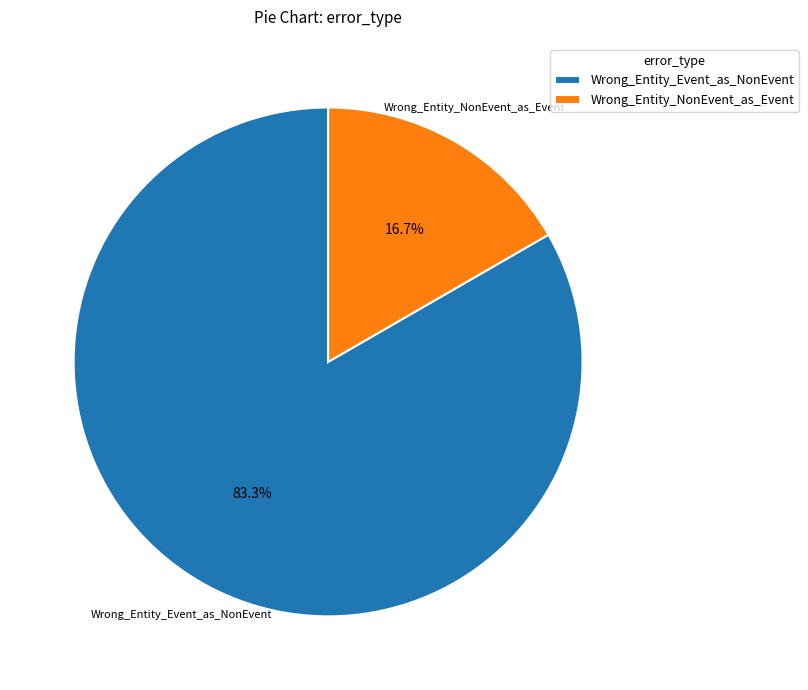

True or false: Wrong_Entity_NonEvent_as_Event accounts for 6% of the total.

False